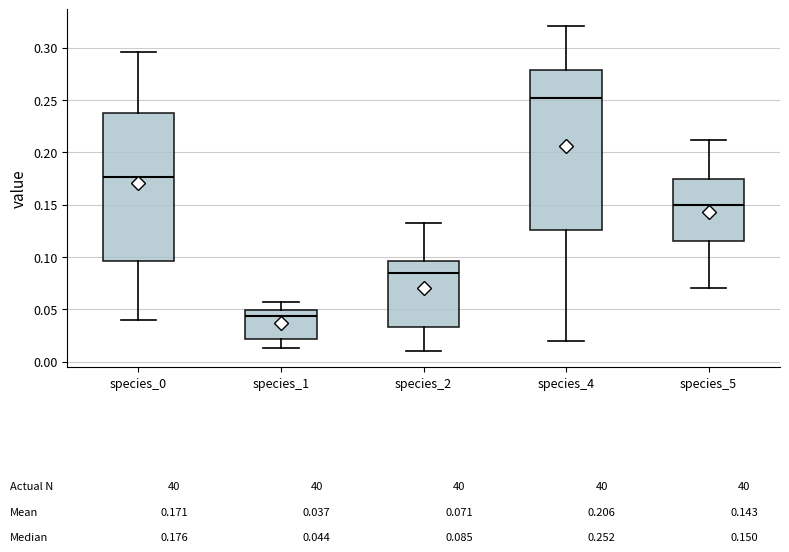

Which box's median line is the highest?

species_4